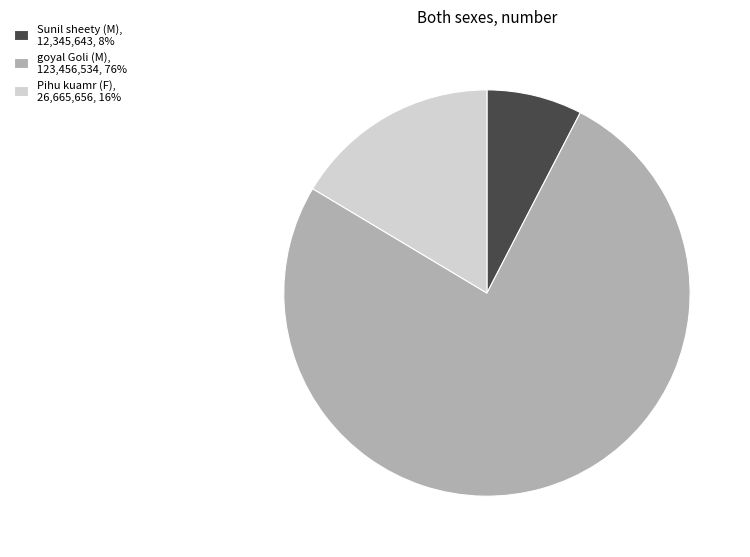

Does any single category account for the majority?

Yes